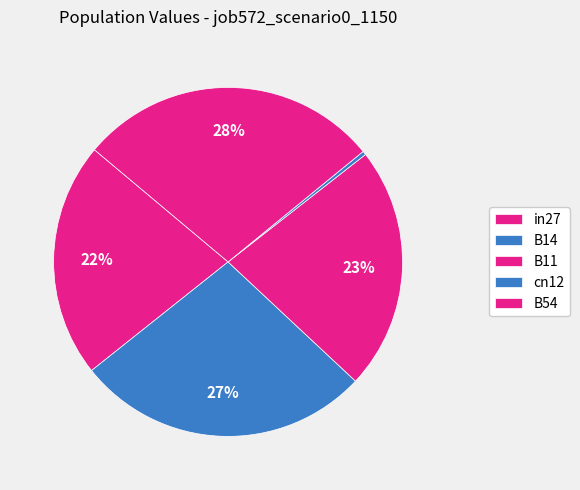

The B11 slice represents 23% of the pie. True or false?

True